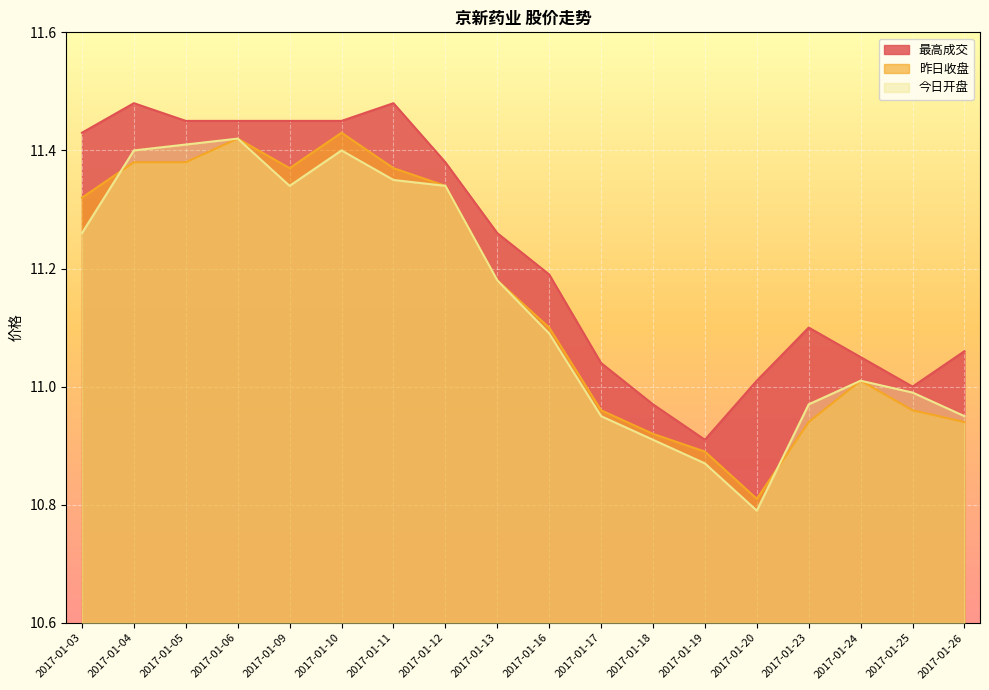

Which series has the widest spread of values?

今日开盘